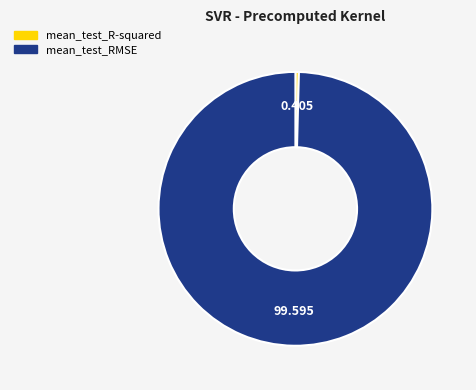

How many segments does this pie chart have?

2